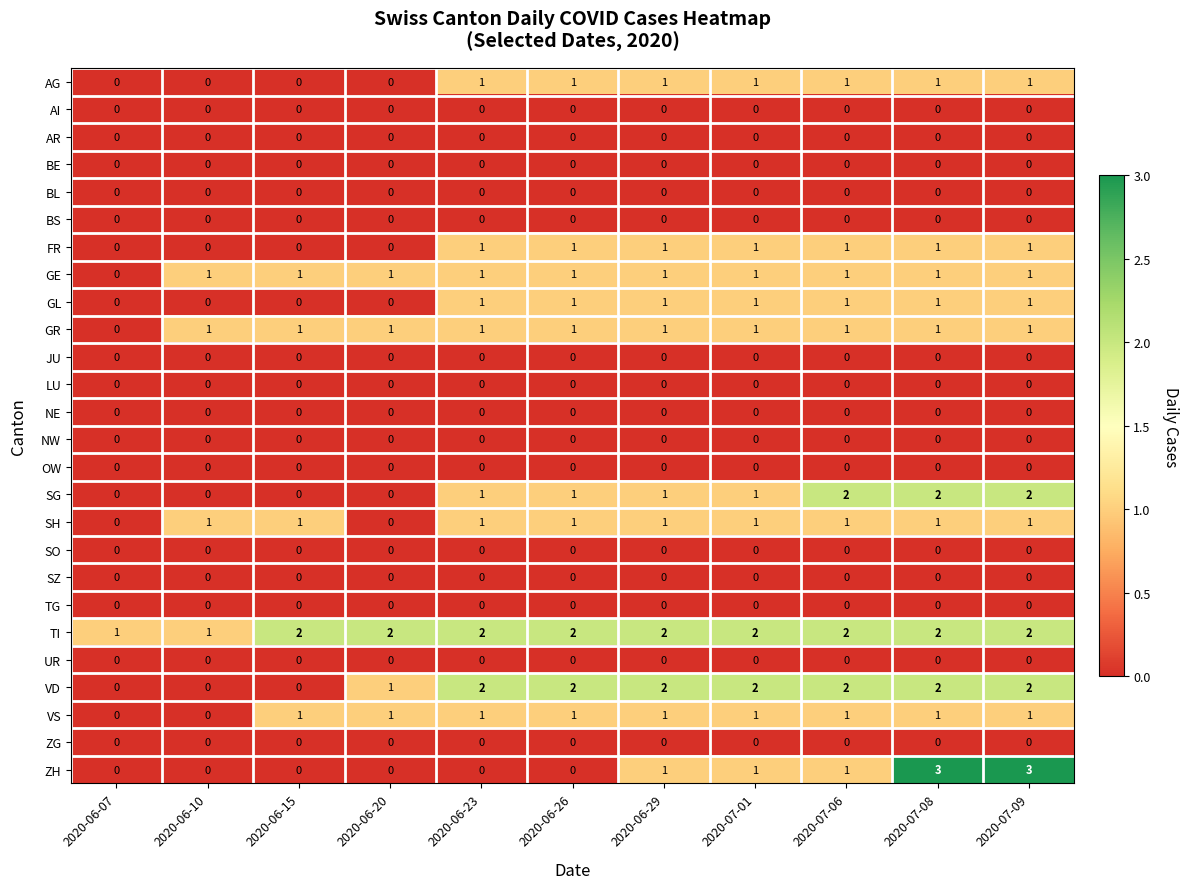

Which series has the largest total across all categories?

TI